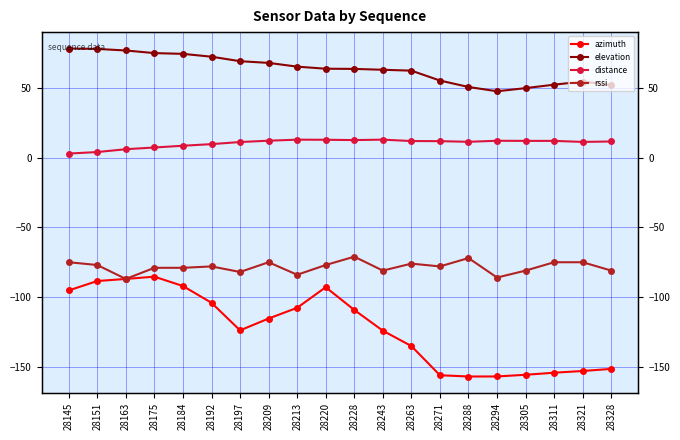

What is the maximum value shown in the chart?

78.6